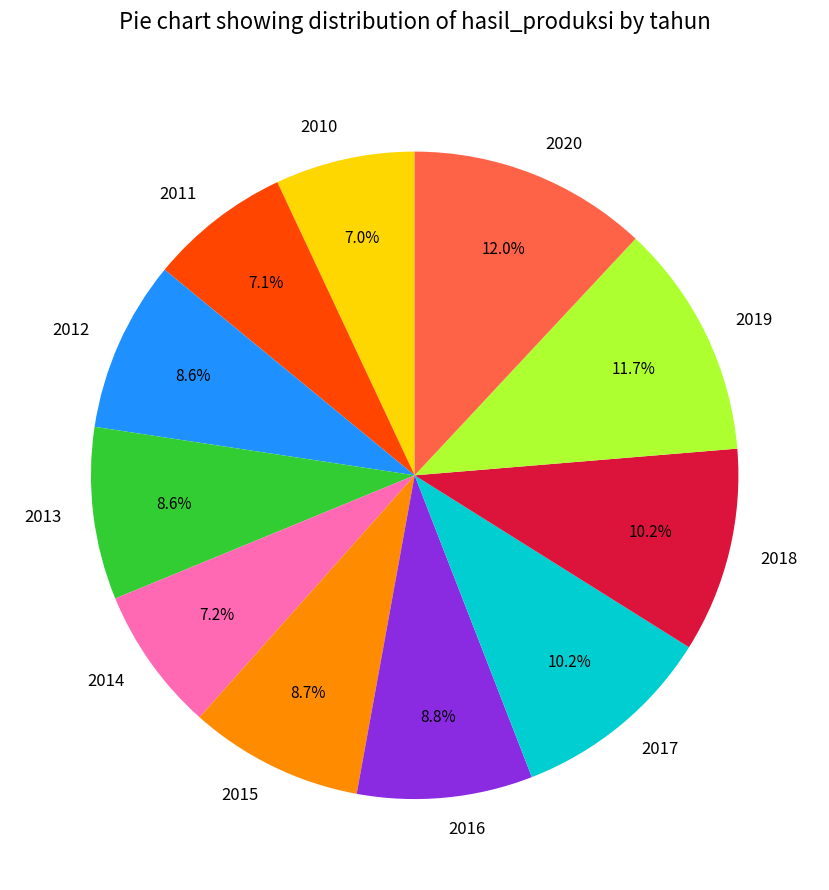

Does 2020 represent more than half of the total?

No